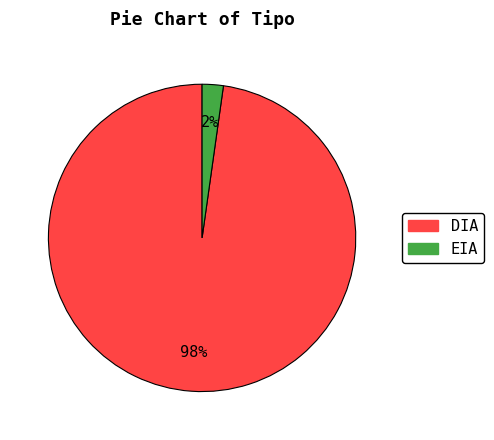

Combined, do EIA and DIA account for over 50%?

Yes